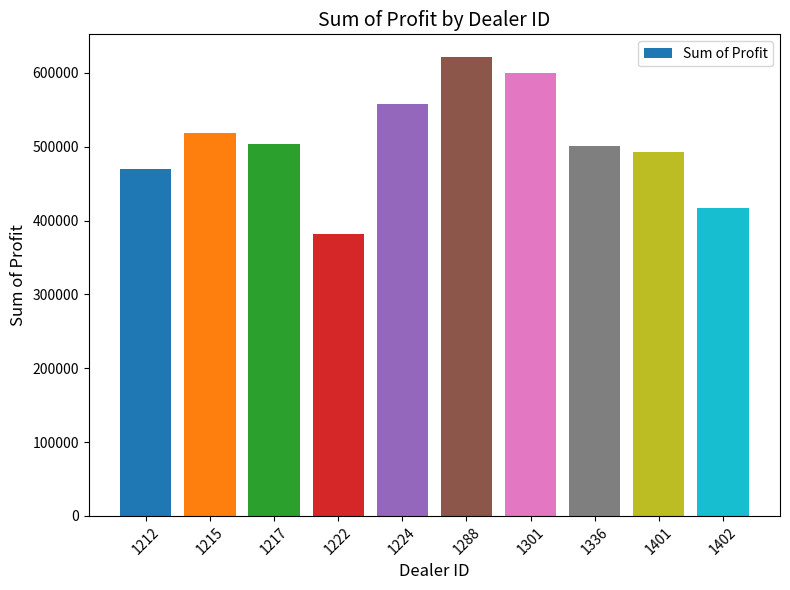

Is it true that the value at 1402 is 417345.0?

True